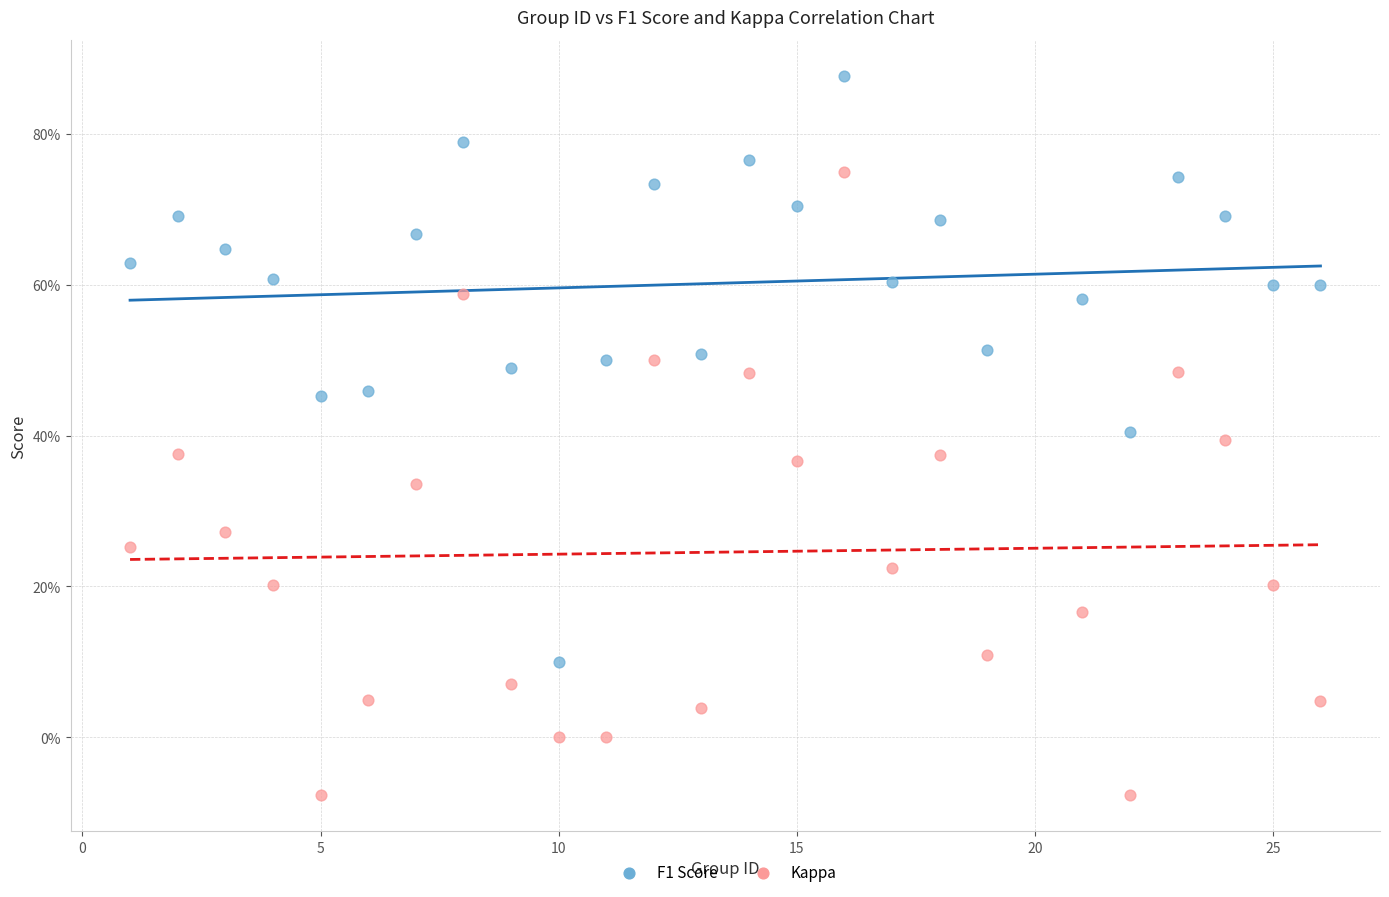

Which series contains the lowest Y value?

Kappa